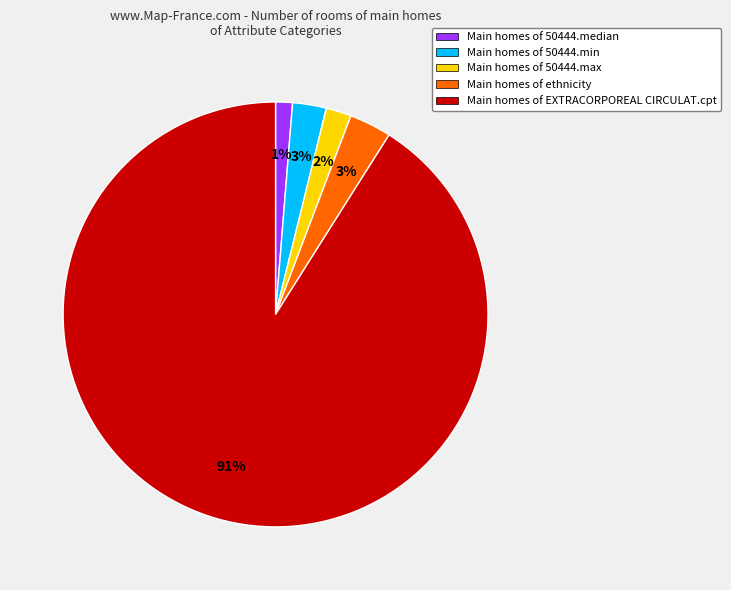

Is there a majority slice in this chart?

Yes